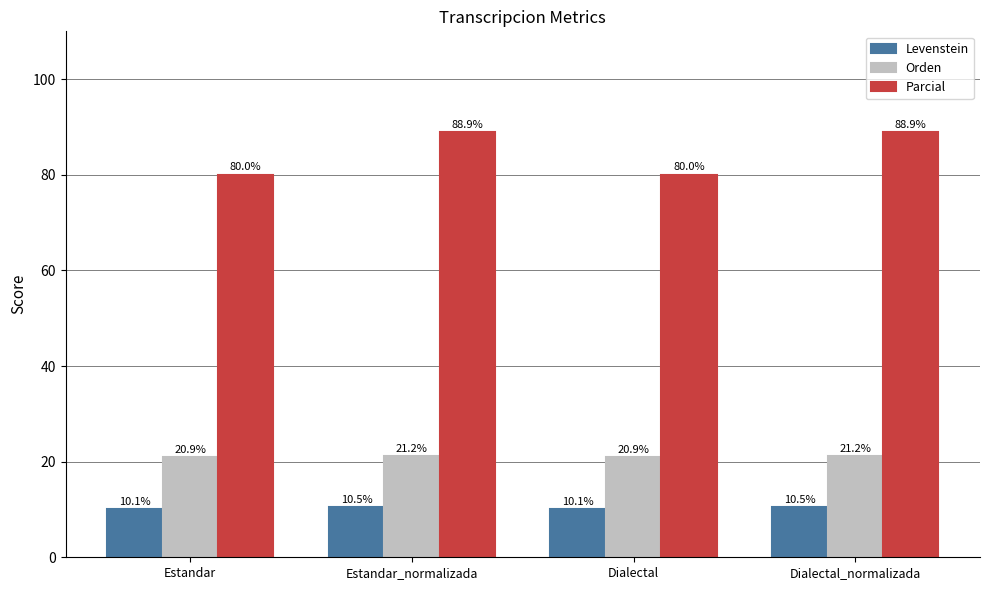

How many Orden values are between 20 and 21?

2